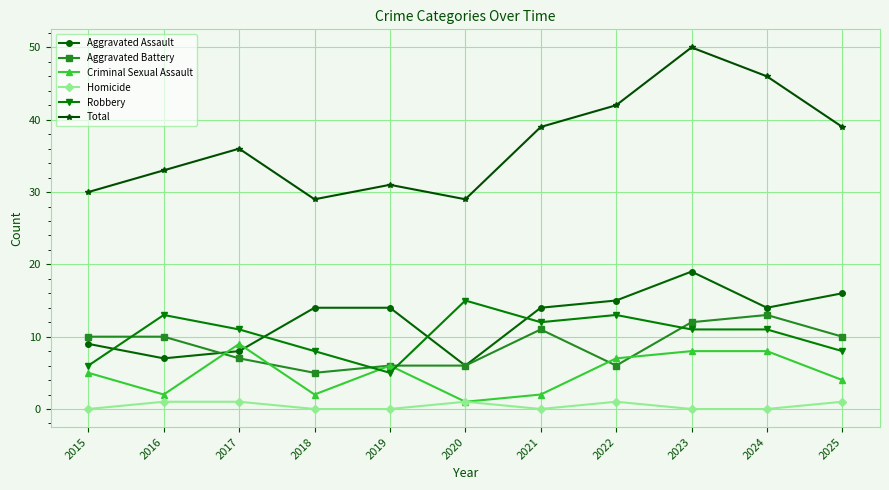

Does the chart have visible grid lines?

Yes